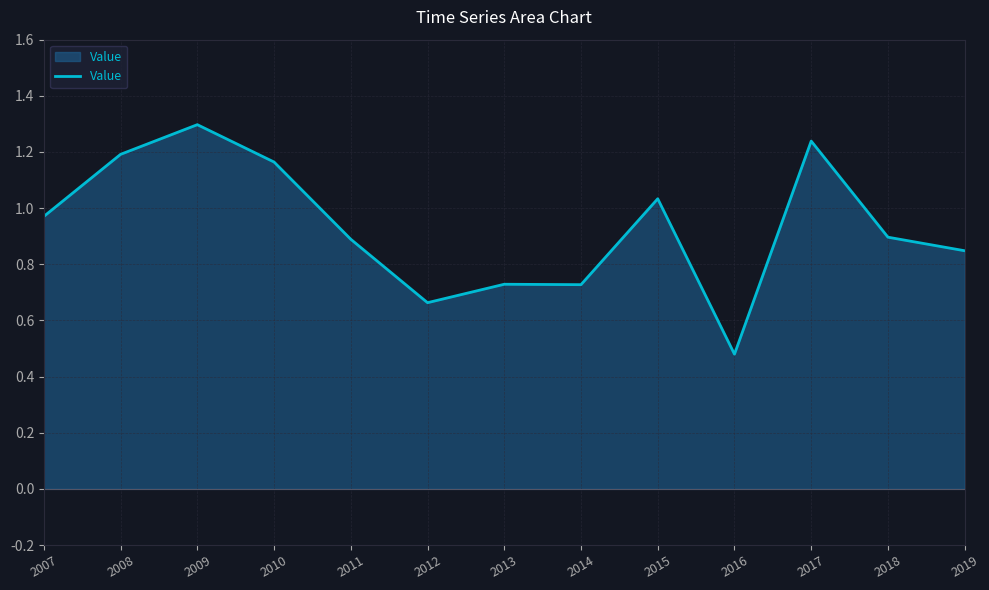

Which category has the highest value across all series?

2009